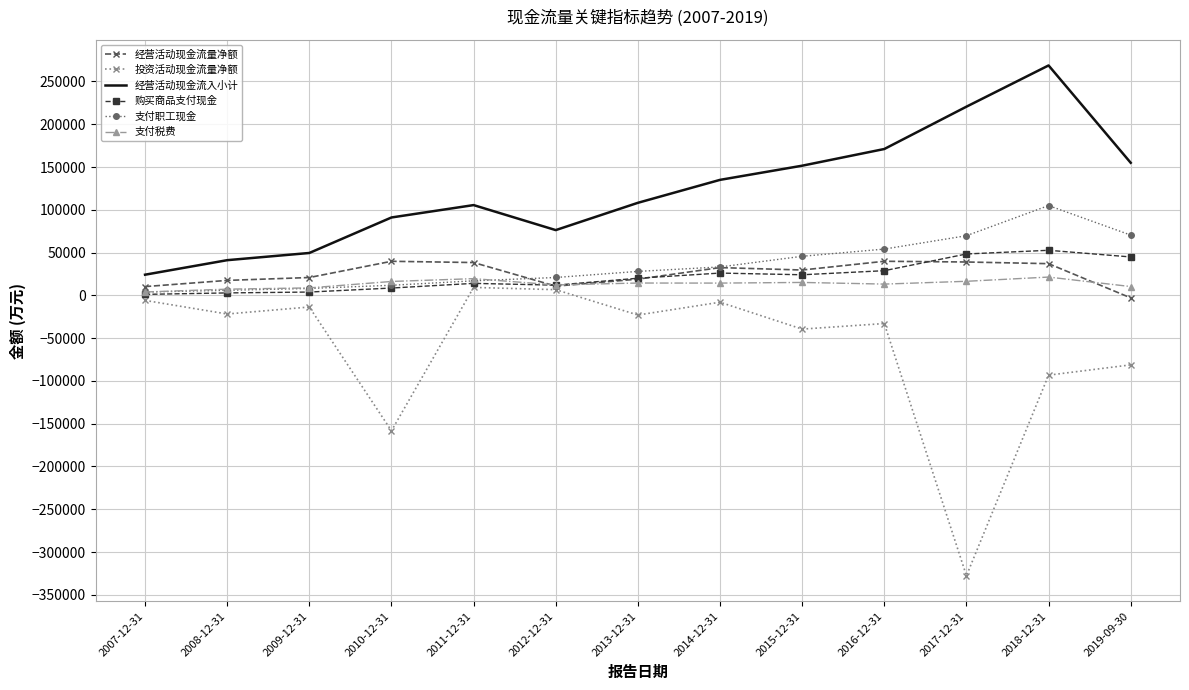

How many negative values does the 投资活动现金流量净额 series have?

11